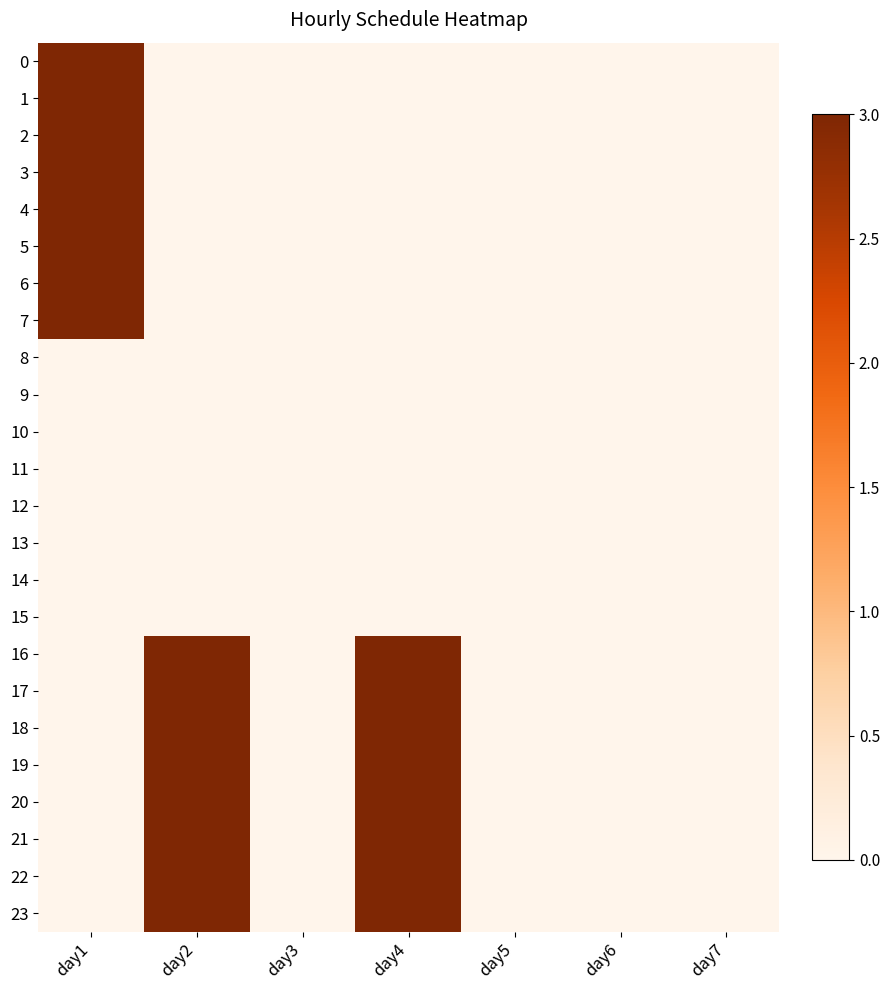

At which category is the sum across all series the highest?

day1